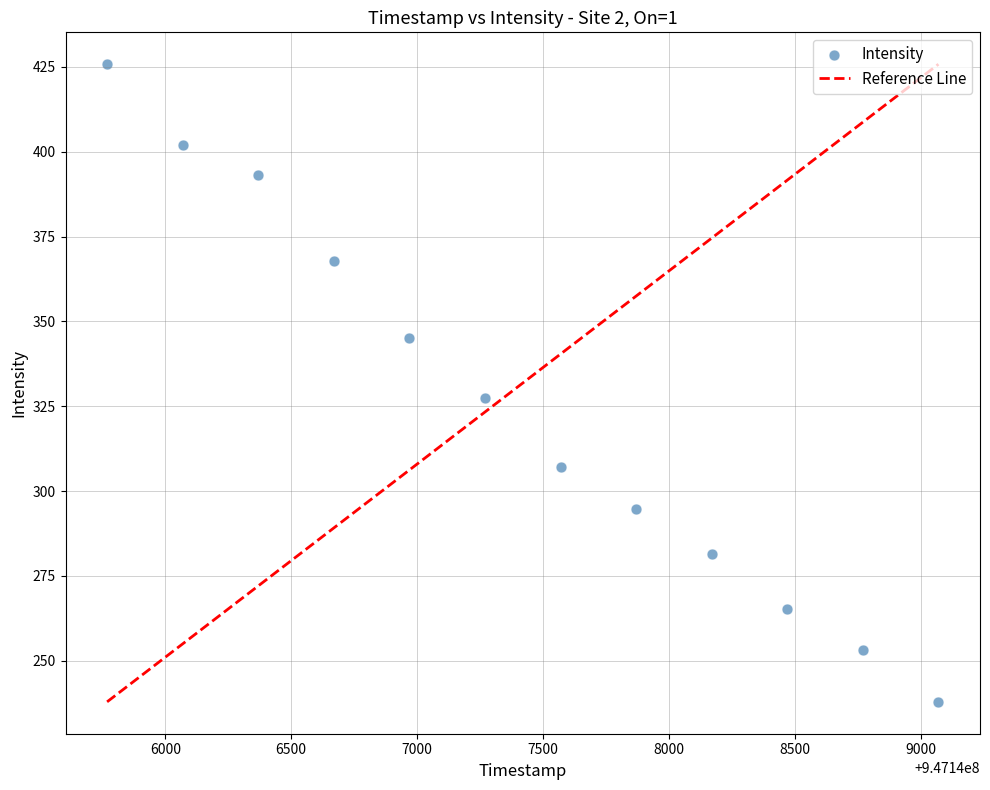

What is the range of Y values (max minus min)?

187.9